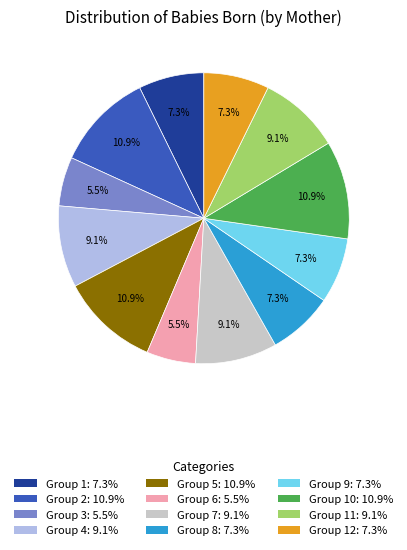

Does any single category account for the majority?

No